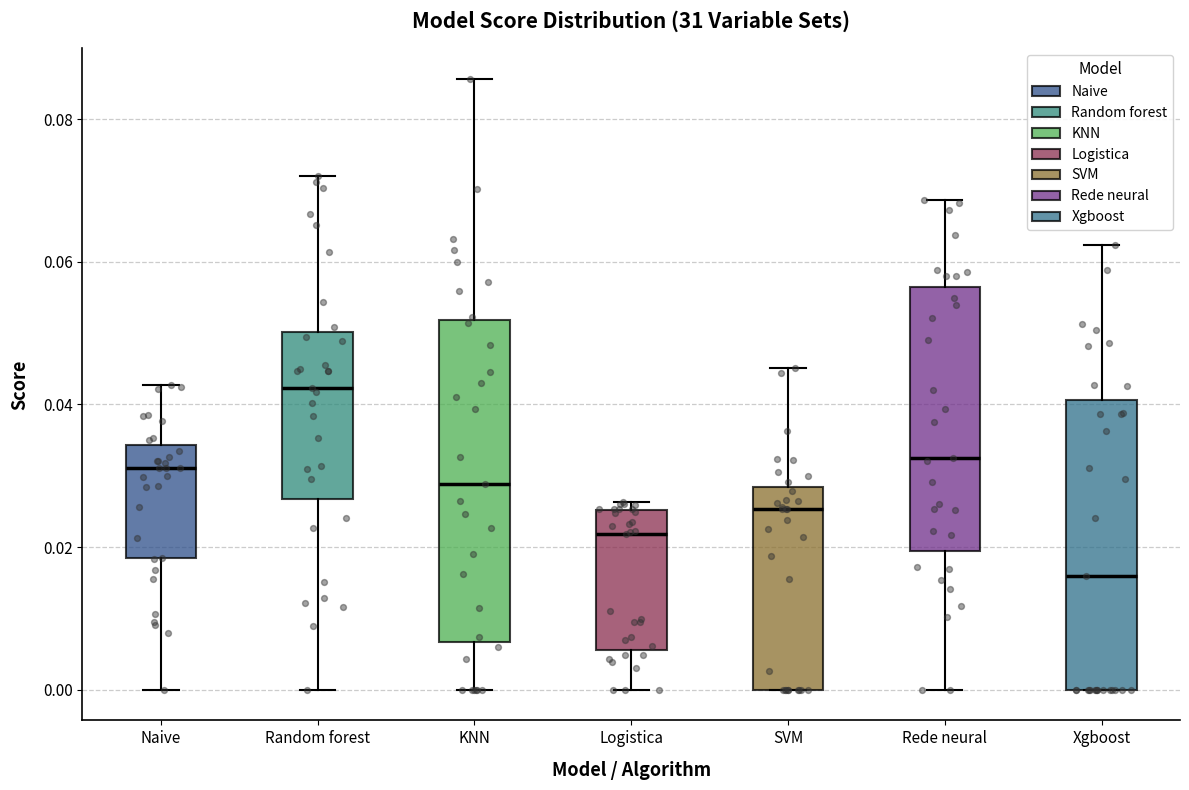

Reading left to right, read every box against the y-axis: the position of its median line, the range the box covers, and the ends of its whiskers. The values are not printed on the chart, so give them approximately, as read against the axis.

Naive: median 0.032, box 0.018 to 0.034, whiskers 0.000 to 0.042
Random forest: median 0.042, box 0.026 to 0.050, whiskers 0.000 to 0.072
KNN: median 0.028, box 0.006 to 0.052, whiskers 0.000 to 0.086
Logistica: median 0.022, box 0.006 to 0.026, whiskers 0.000 to 0.026 (just above the box's upper edge)
SVM: median 0.026, box 0.000 to 0.028, whiskers 0.000 to 0.046
Rede neural: median 0.032, box 0.020 to 0.056, whiskers 0.000 to 0.068
Xgboost: median 0.016, box 0.000 to 0.040, whiskers 0.000 to 0.062